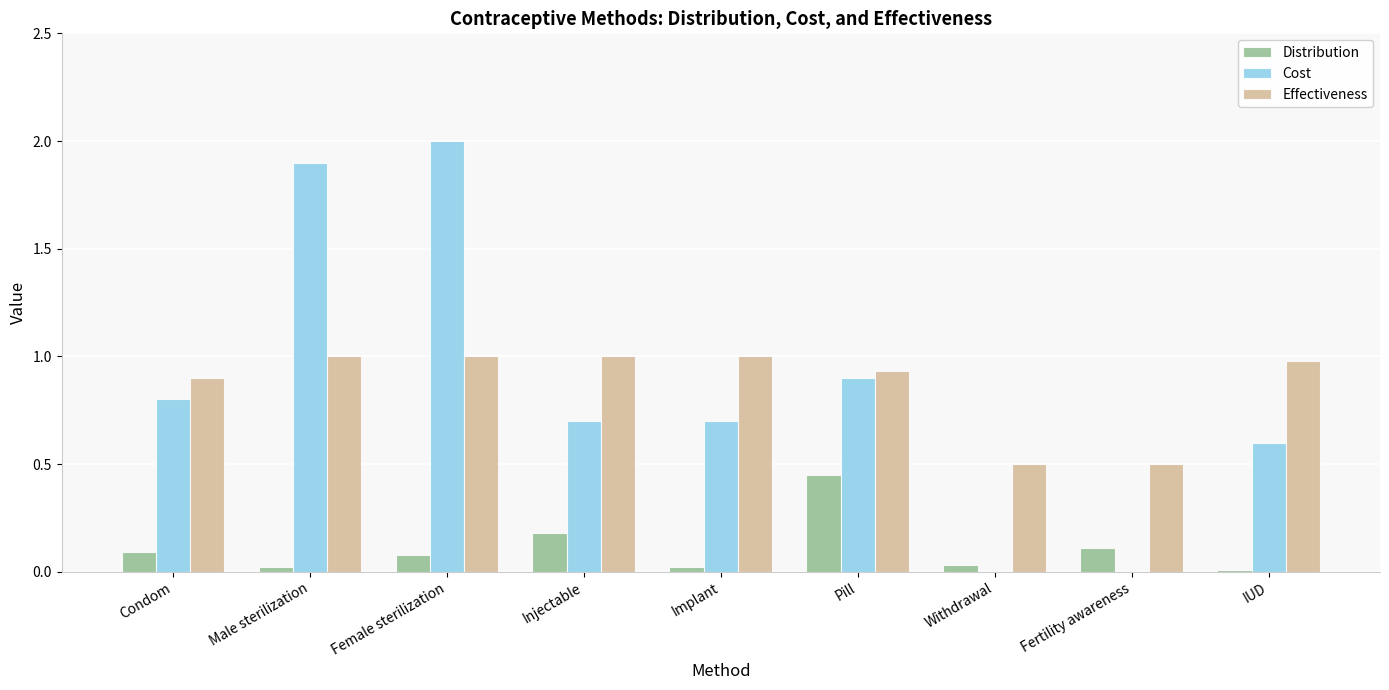

Which series changed the most between Male sterilization and IUD?

Cost